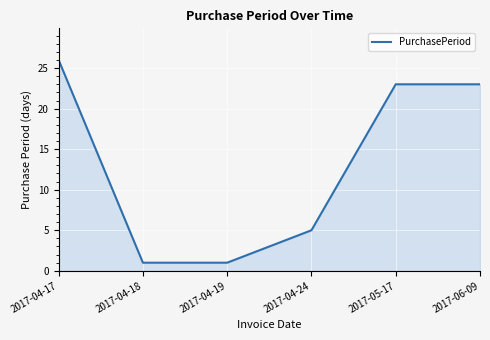

How many lines are shown in the chart?

1